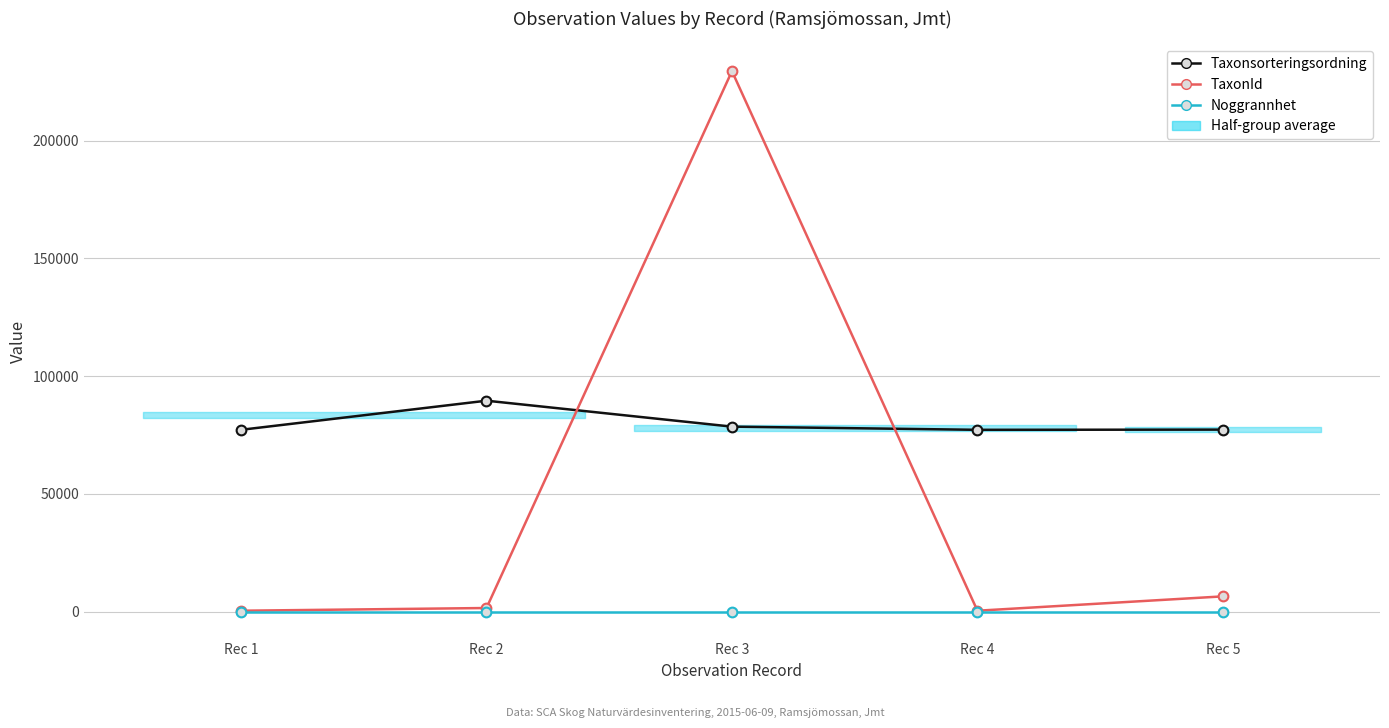

Is it true that TaxonId equals 229497 at Rec 3?

True